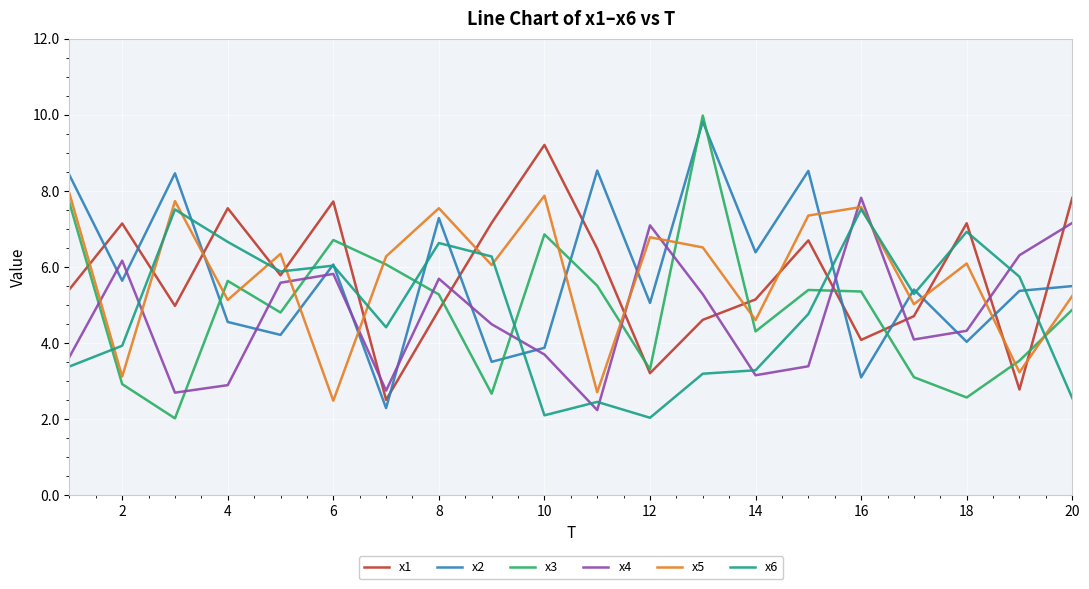

Which series ends up on top after the final intersection of x4 and x3?

x4